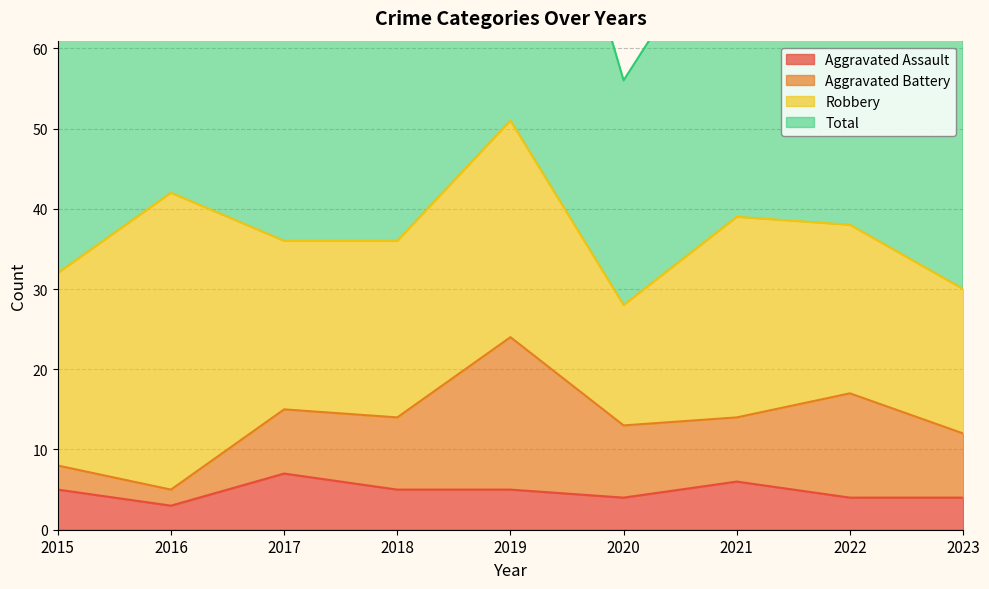

The Aggravated Assault series shows 4 at 2020. True or false?

True